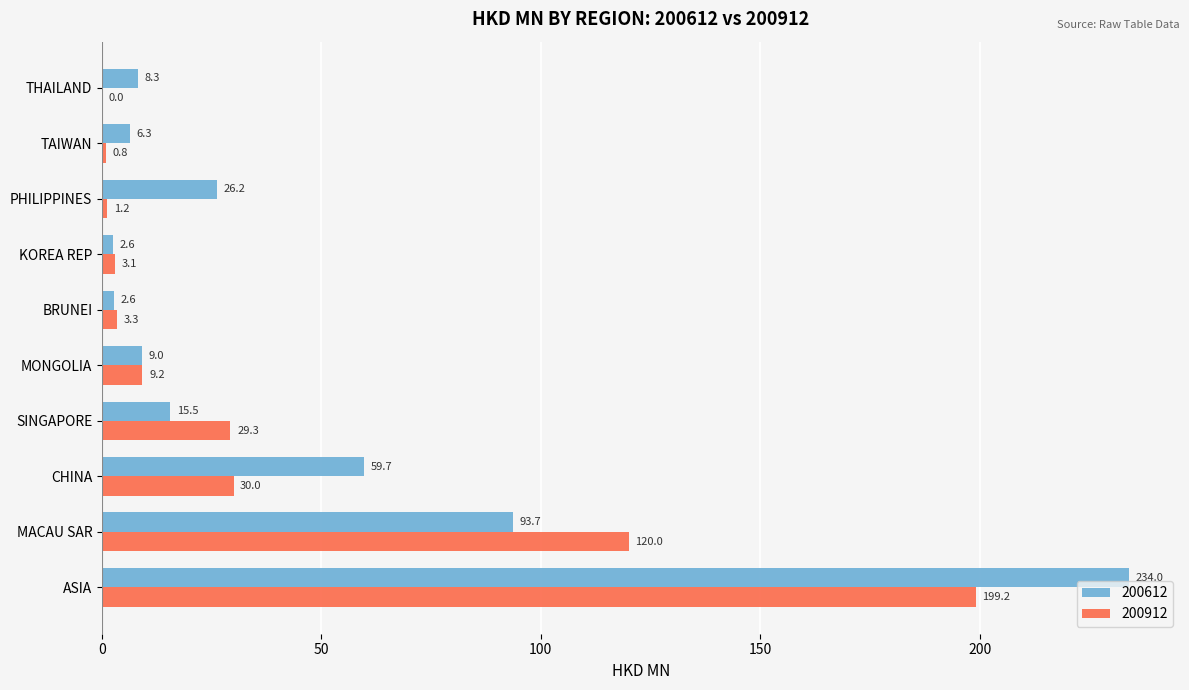

Is the value of 200912 at MONGOLIA greater than the value of 200612 at TAIWAN?

Yes